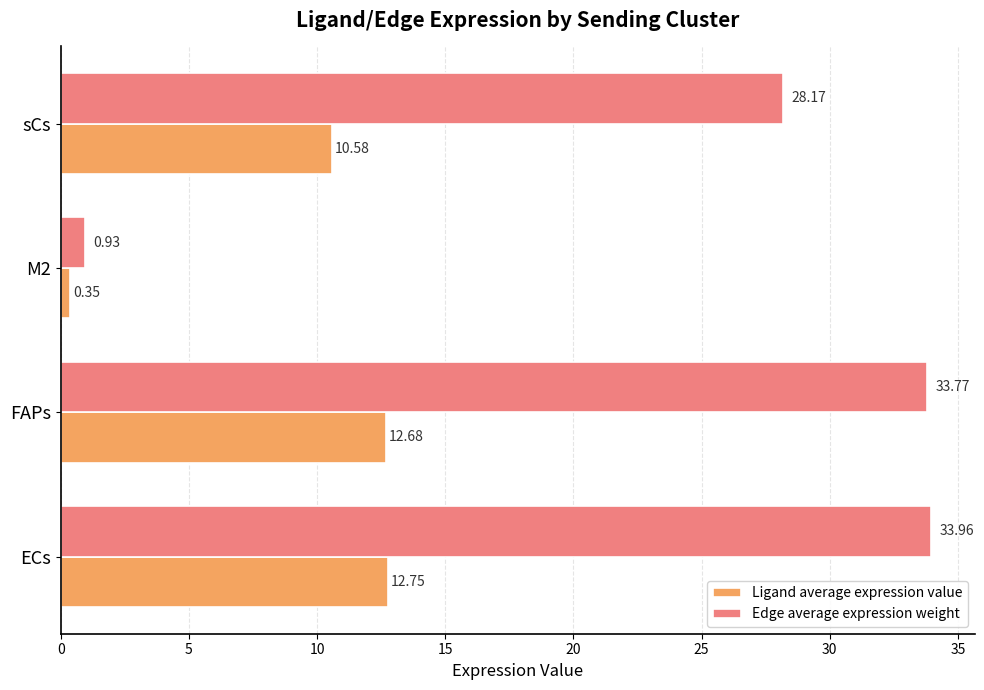

Rank the categories by Edge average expression weight value from lowest to highest.

M2, sCs, FAPs, ECs